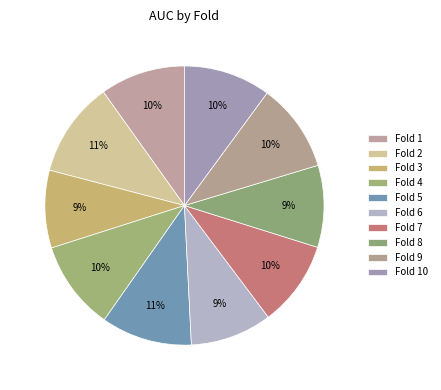

To the nearest percent, what percentage of the pie is Fold 5?

11%